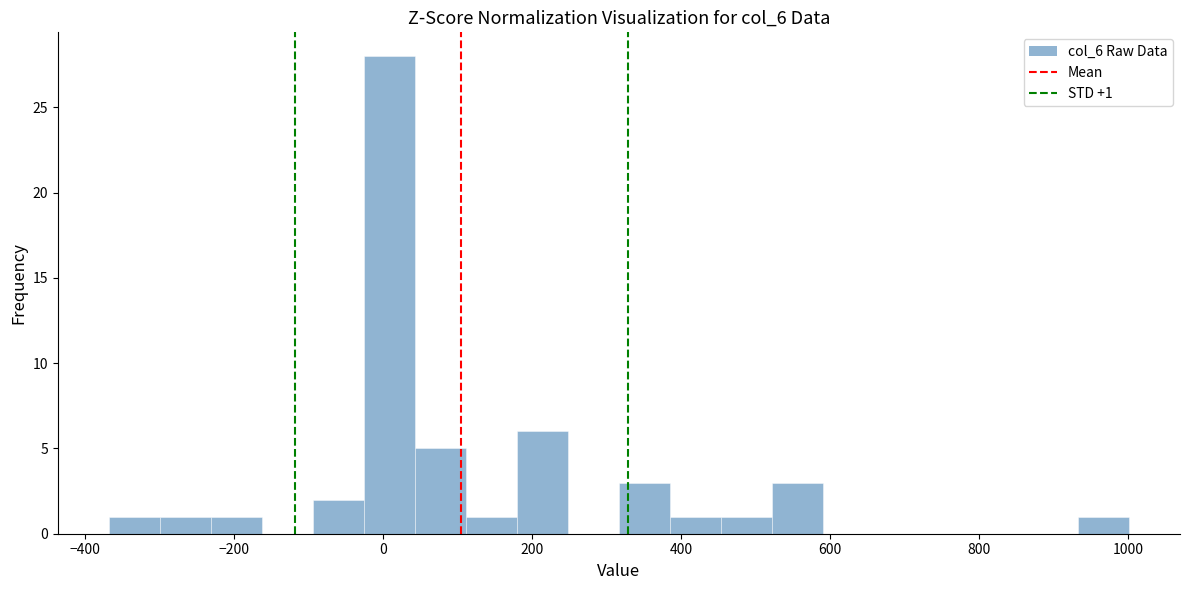

Around what value on the x-axis is the tallest bar? Give the approximate position of its centre, as read against the axis.

0